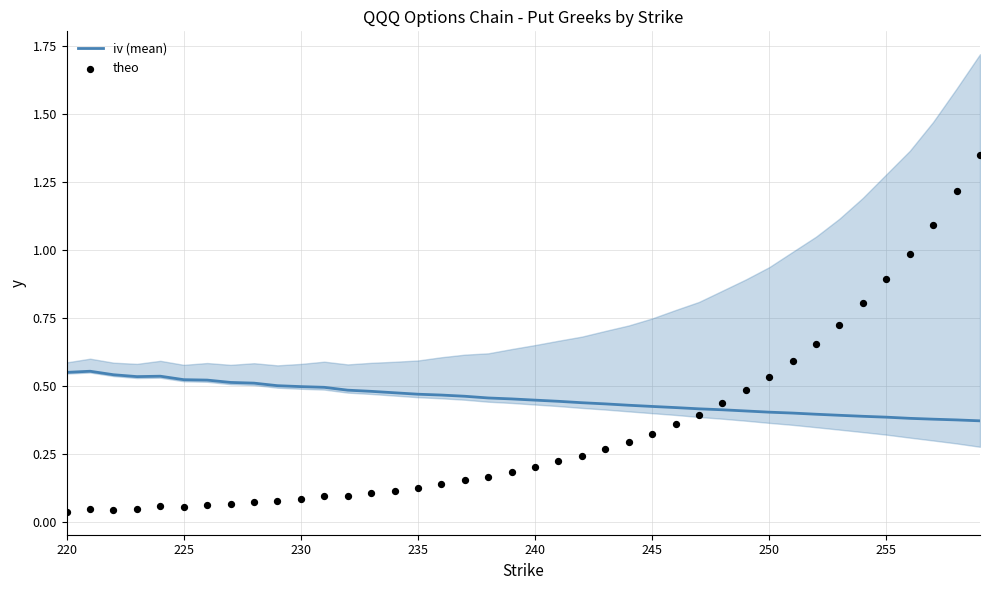

The iv (mean) series shows 0.2 at 235. True or false?

False